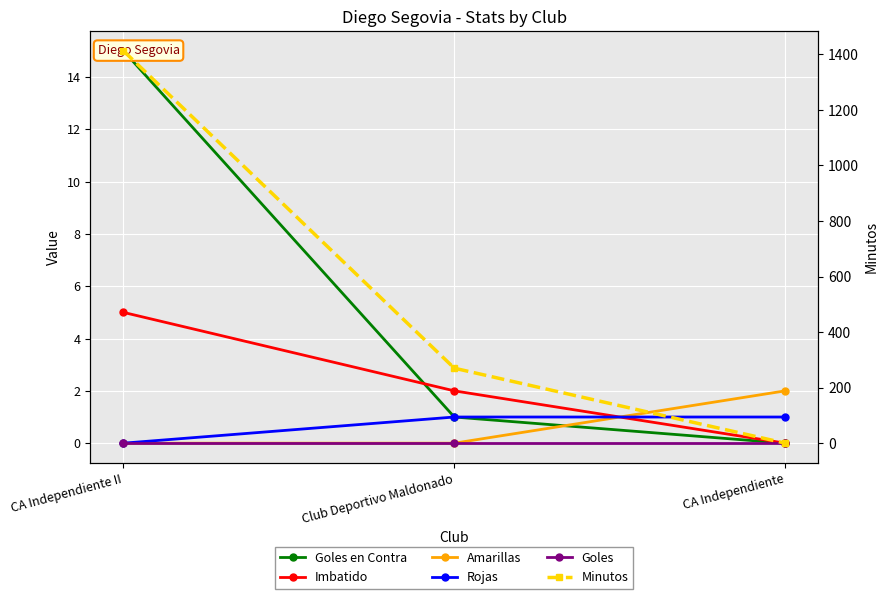

What position from the left is CA Independiente?

3